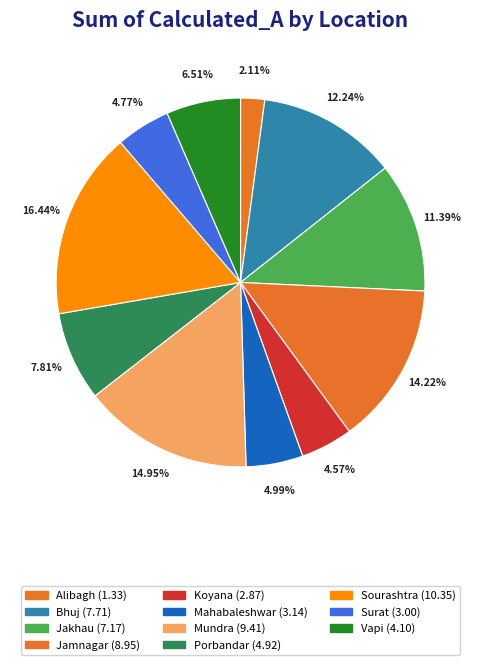

True or false: Mundra accounts for 25% of the total.

False